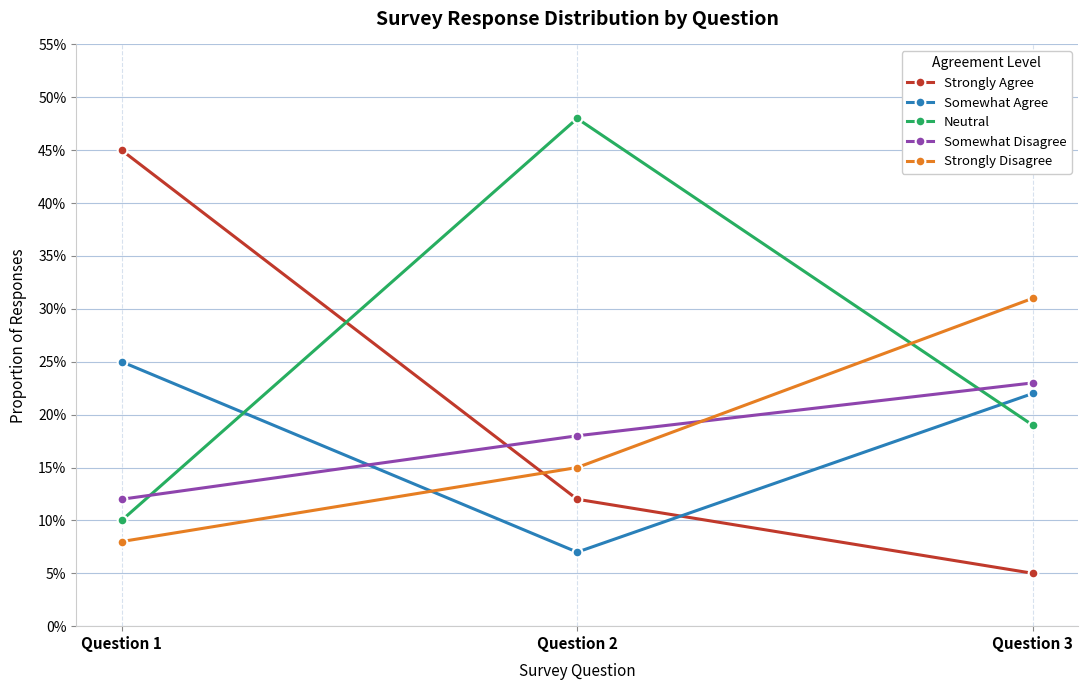

Does the chart have visible grid lines?

Yes